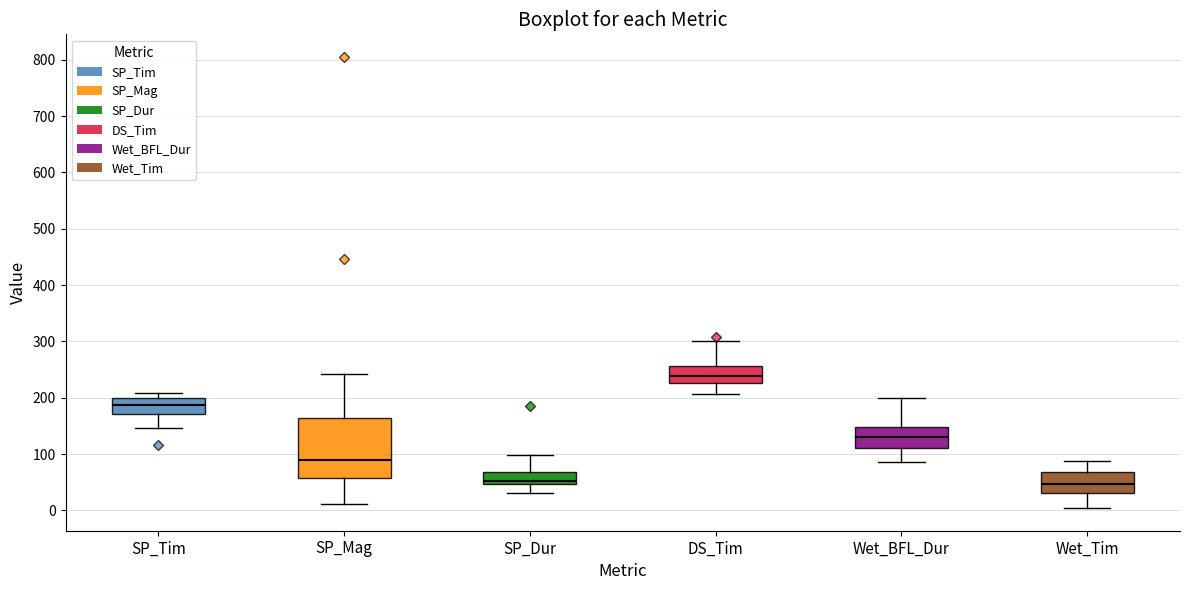

Comparing the boxes themselves (not the whiskers), which one is the tallest?

SP_Mag